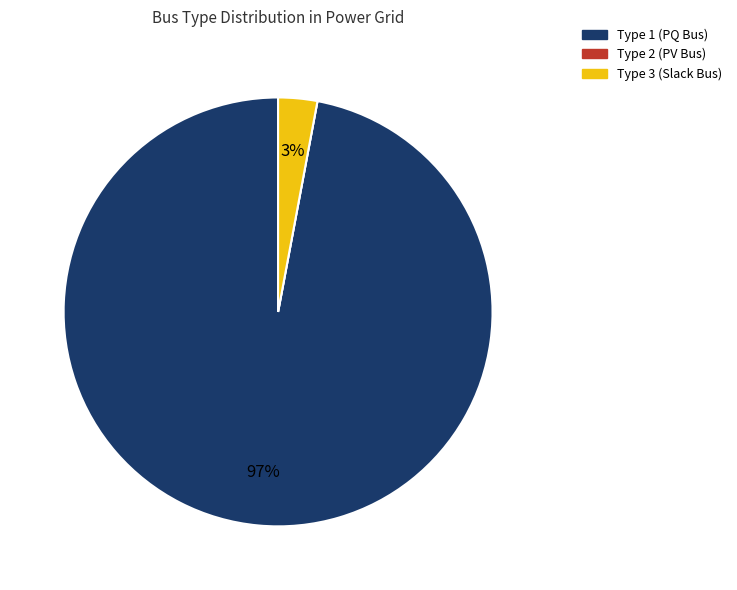

To the nearest percent, what is the average slice percentage?

33%